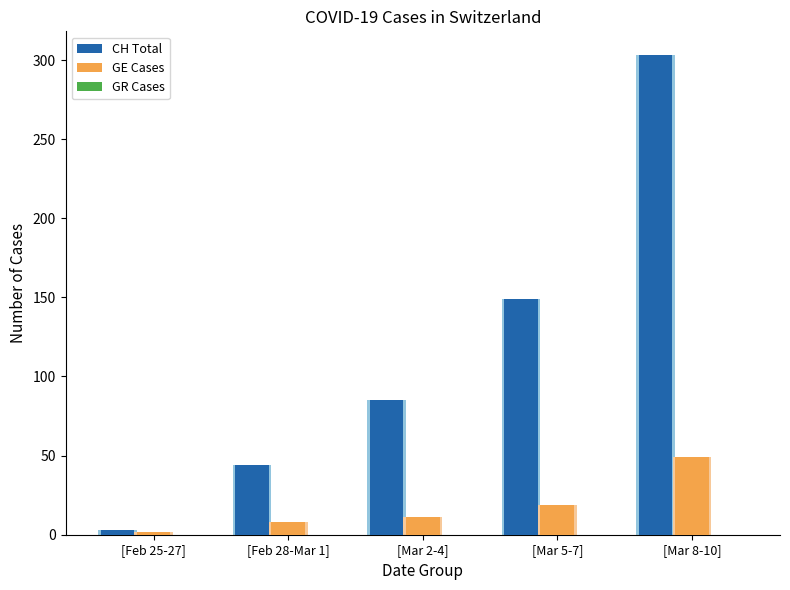

Which has a higher value, [Mar 8-10] or [Mar 5-7]?

[Mar 8-10]